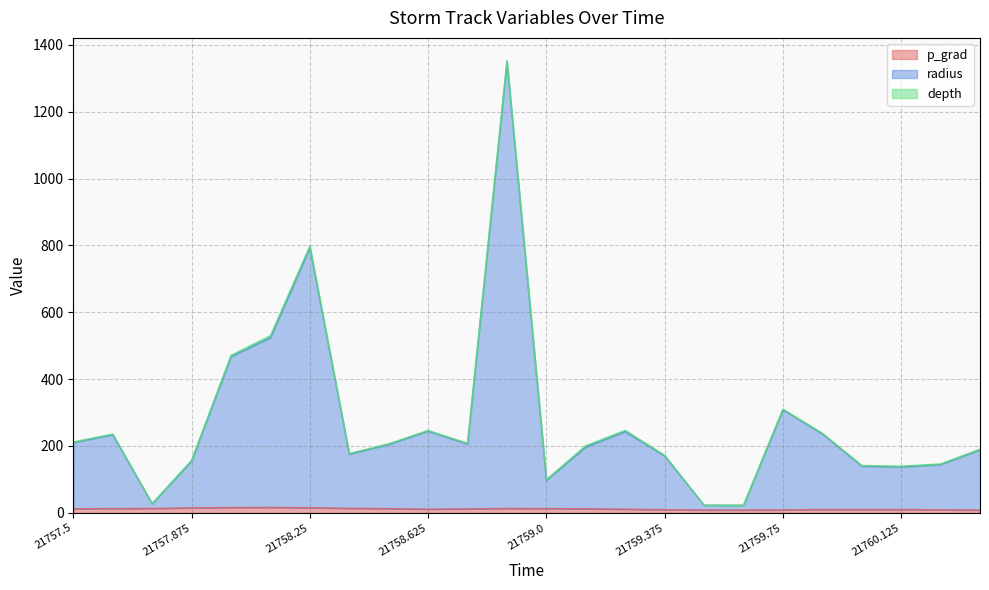

How many interior local valleys does the p_grad series have?

2